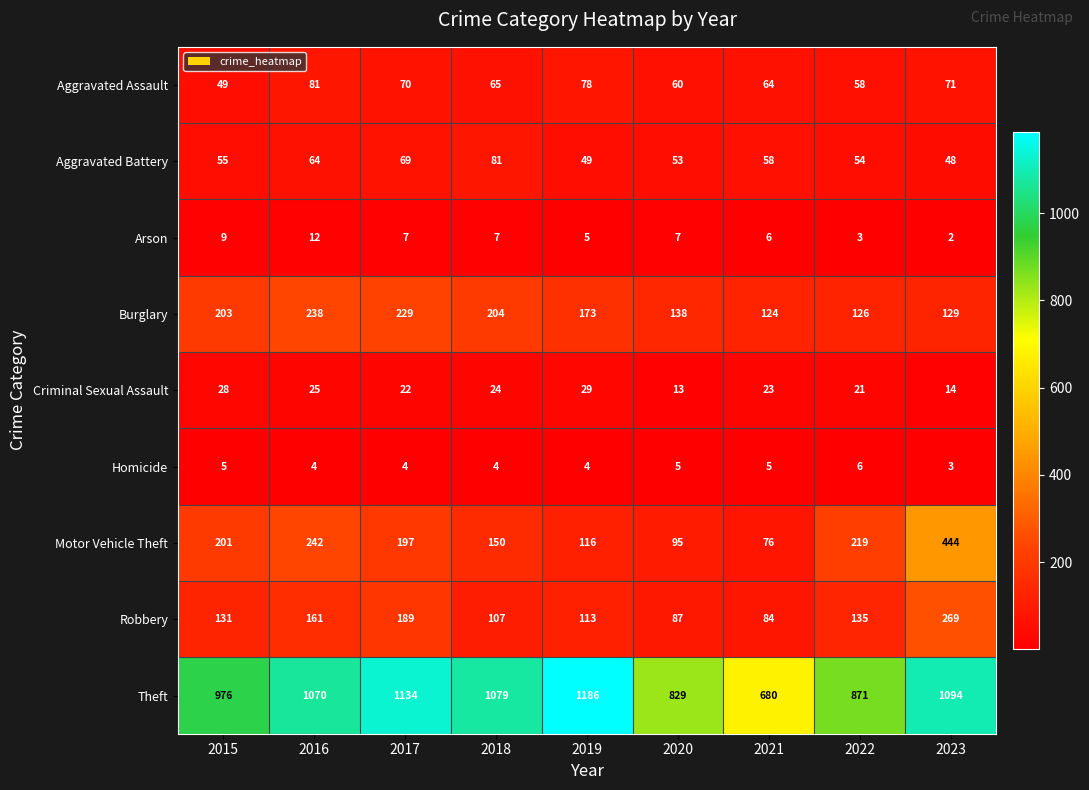

Rank the series at 2016 from lowest to highest value.

Homicide, Arson, Criminal Sexual Assault, Aggravated Battery, Aggravated Assault, Robbery, Burglary, Motor Vehicle Theft, Theft